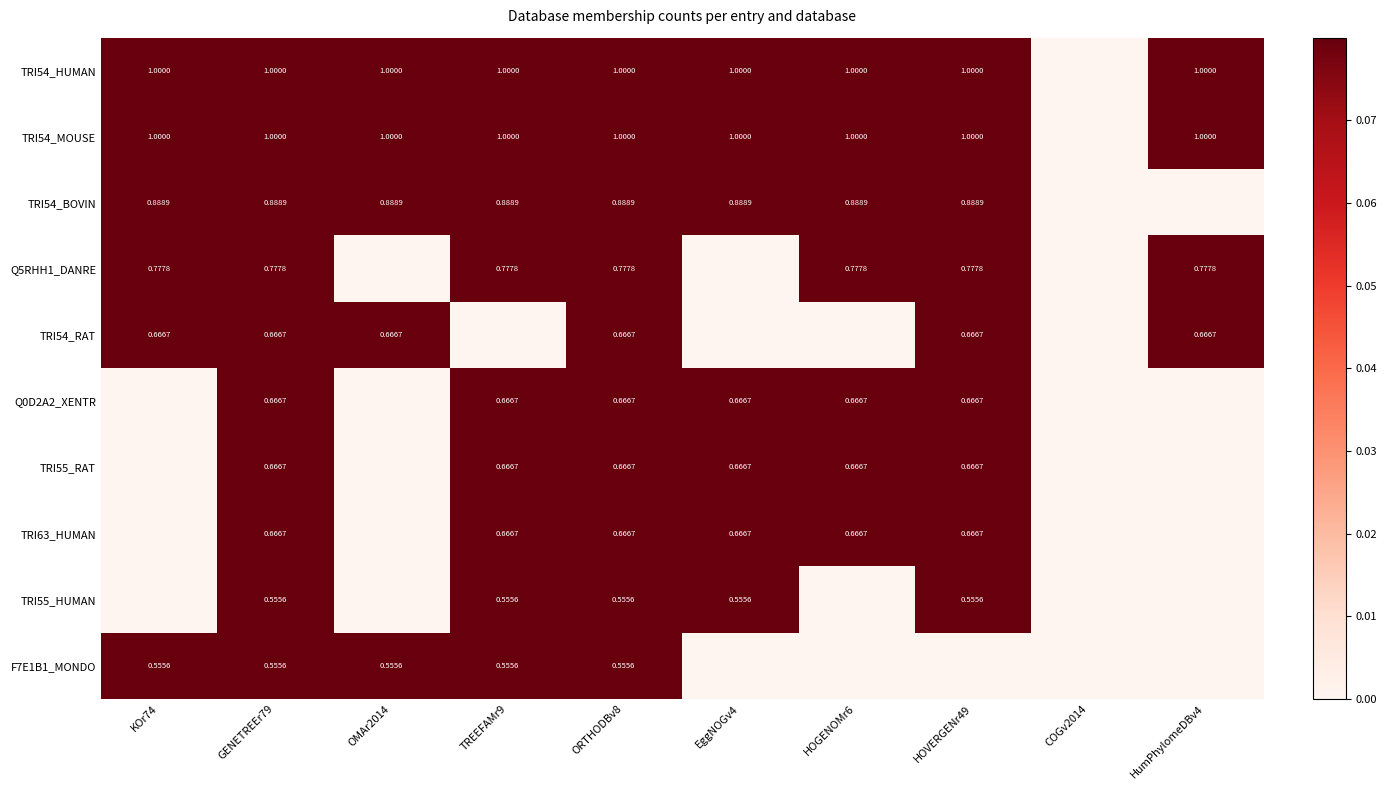

The Q5RHH1_DANRE series shows 1.2 at HOVERGENr49. True or false?

False